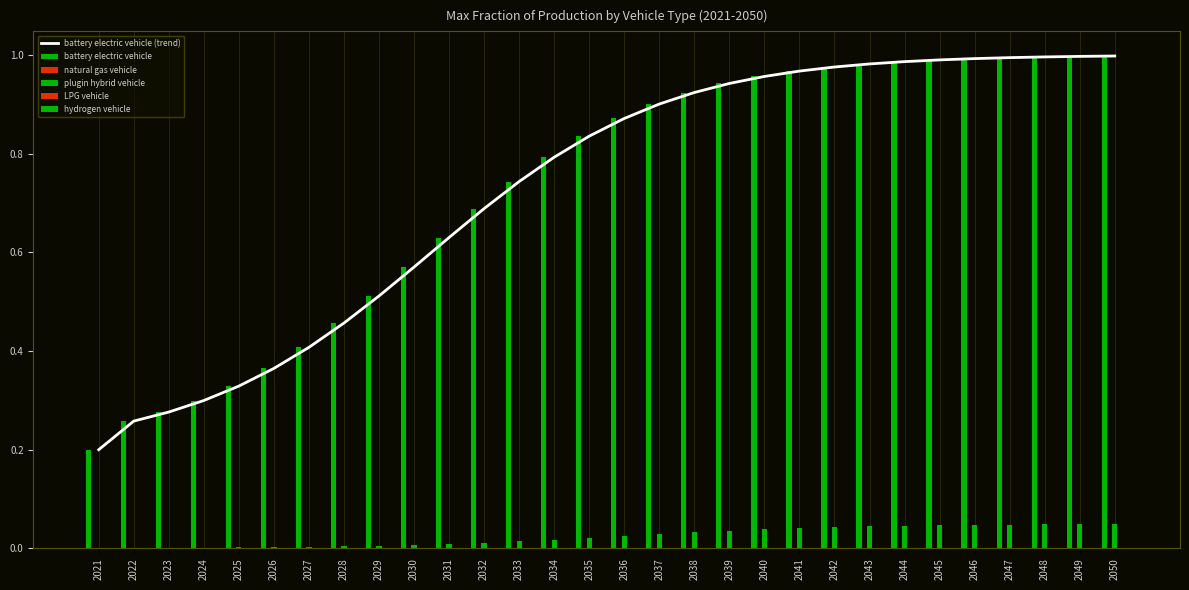

Is the value of plugin hybrid vehicle at 2050 greater than the value of battery electric vehicle at 2032?

No